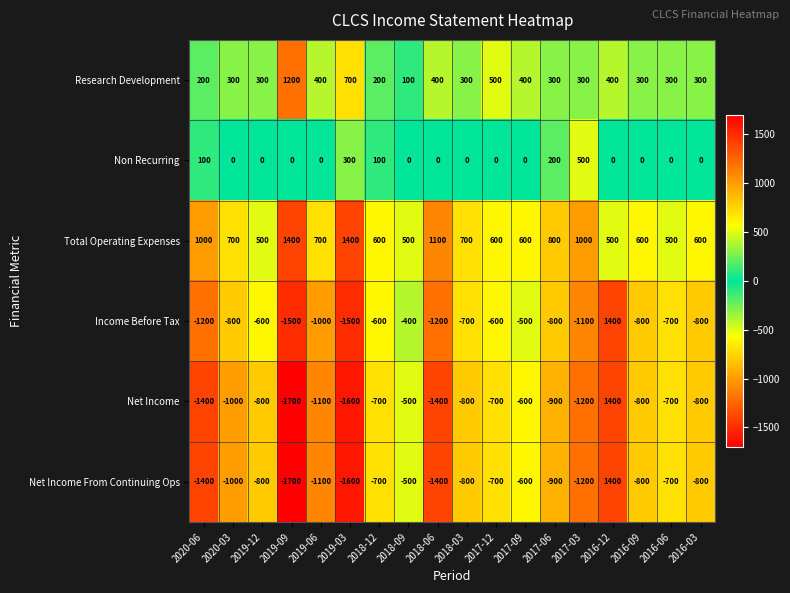

At which label does Non Recurring reach its peak?

2017-03